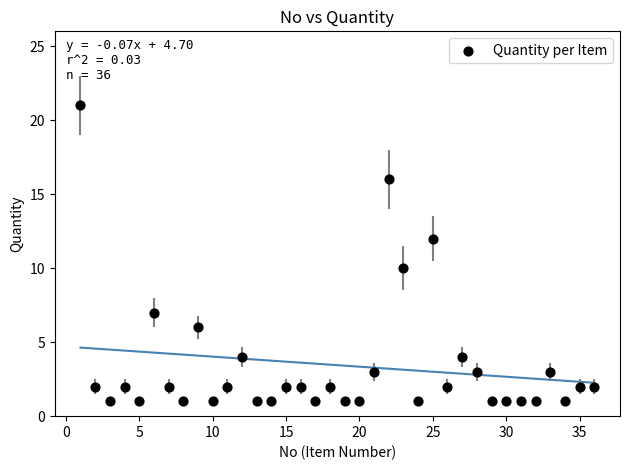

What is the range of Y values (max minus min)?

20